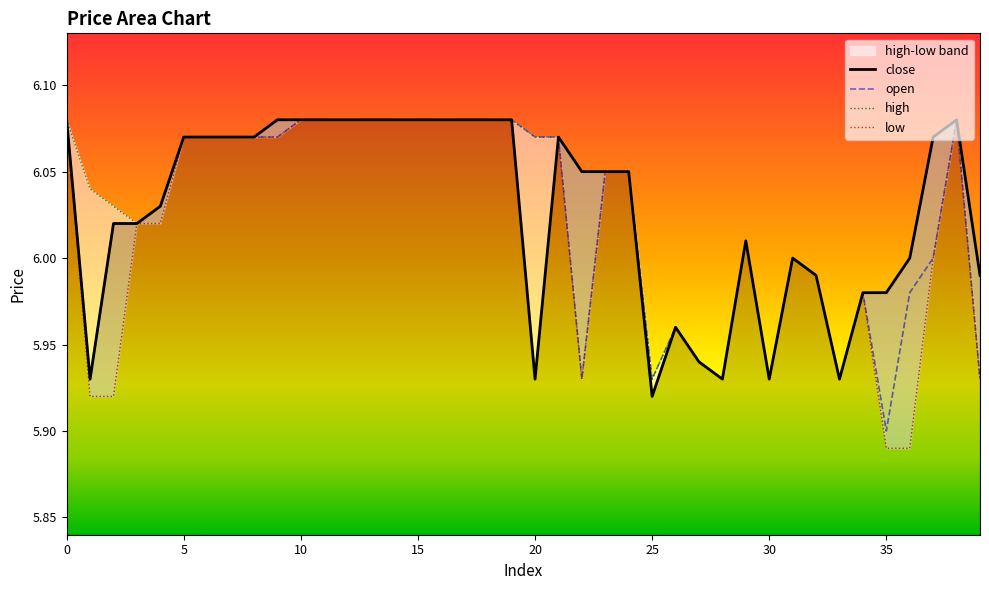

How many data points in close are above 6?

26